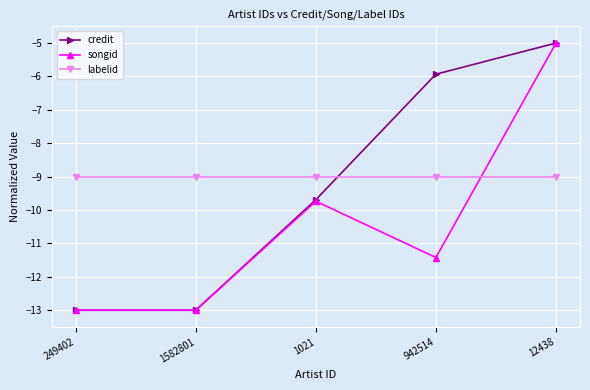

Read the songid value at 1021.

-9.7